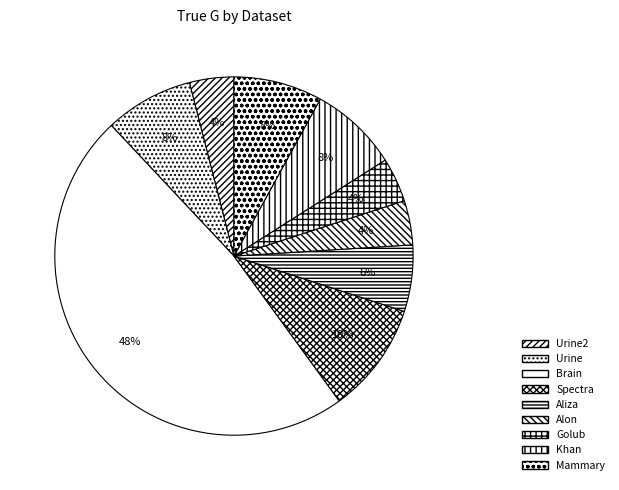

To the nearest percent, what is the average slice percentage?

11%